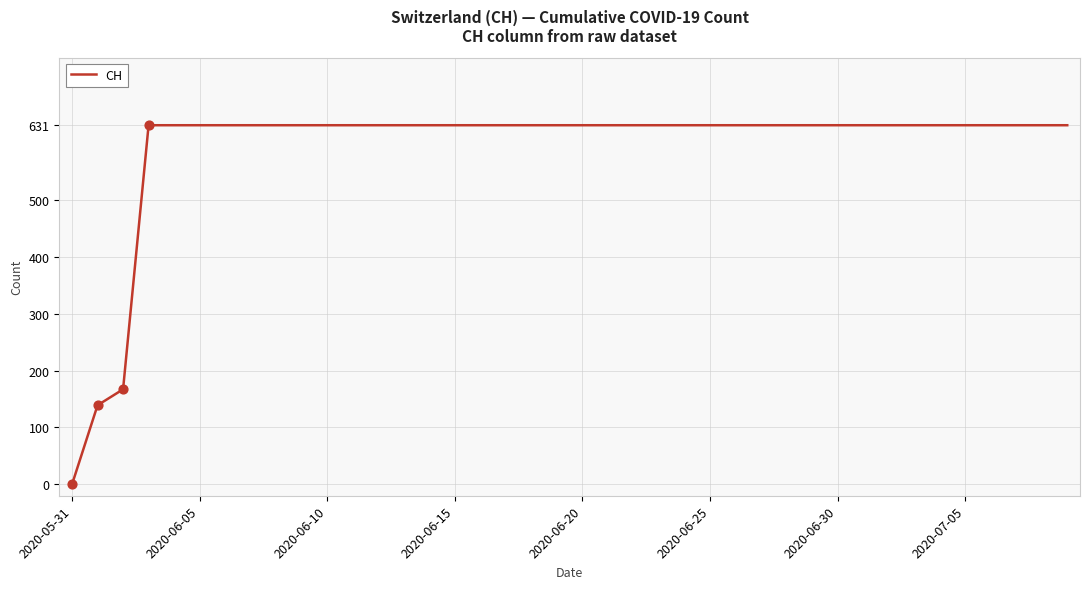

What is the maximum value shown in the chart?

631